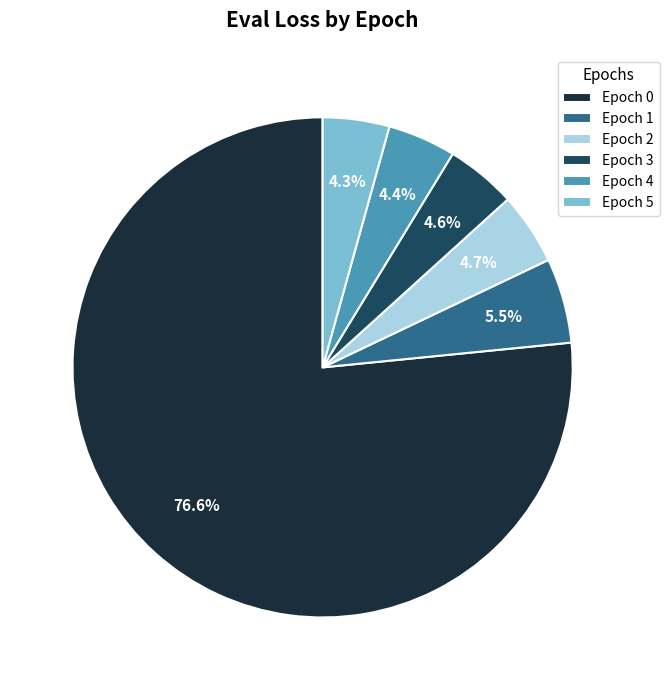

Does any single category account for the majority?

Yes